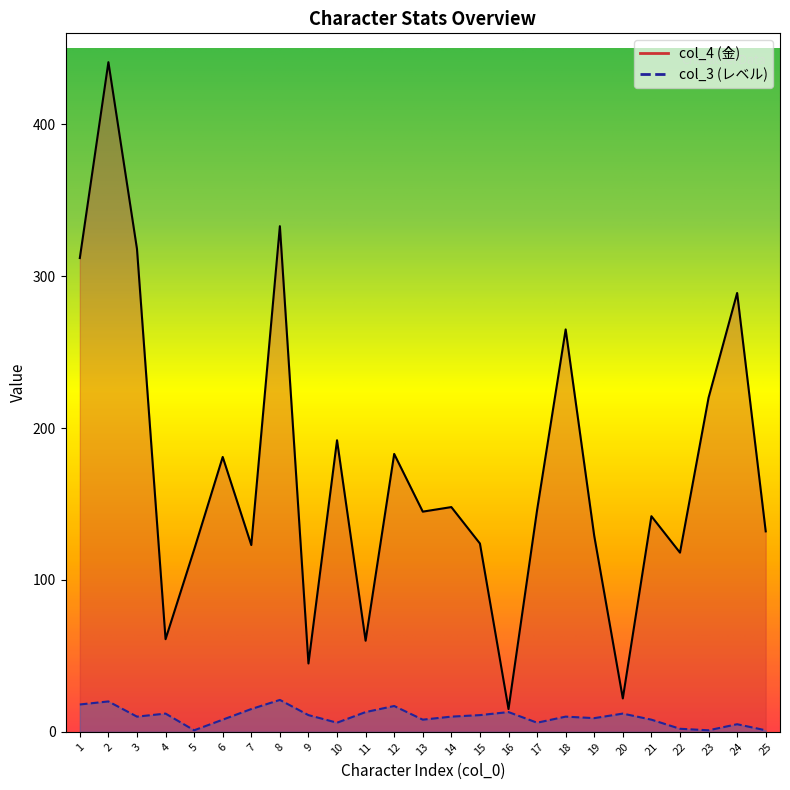

How many data points does each series have?

25